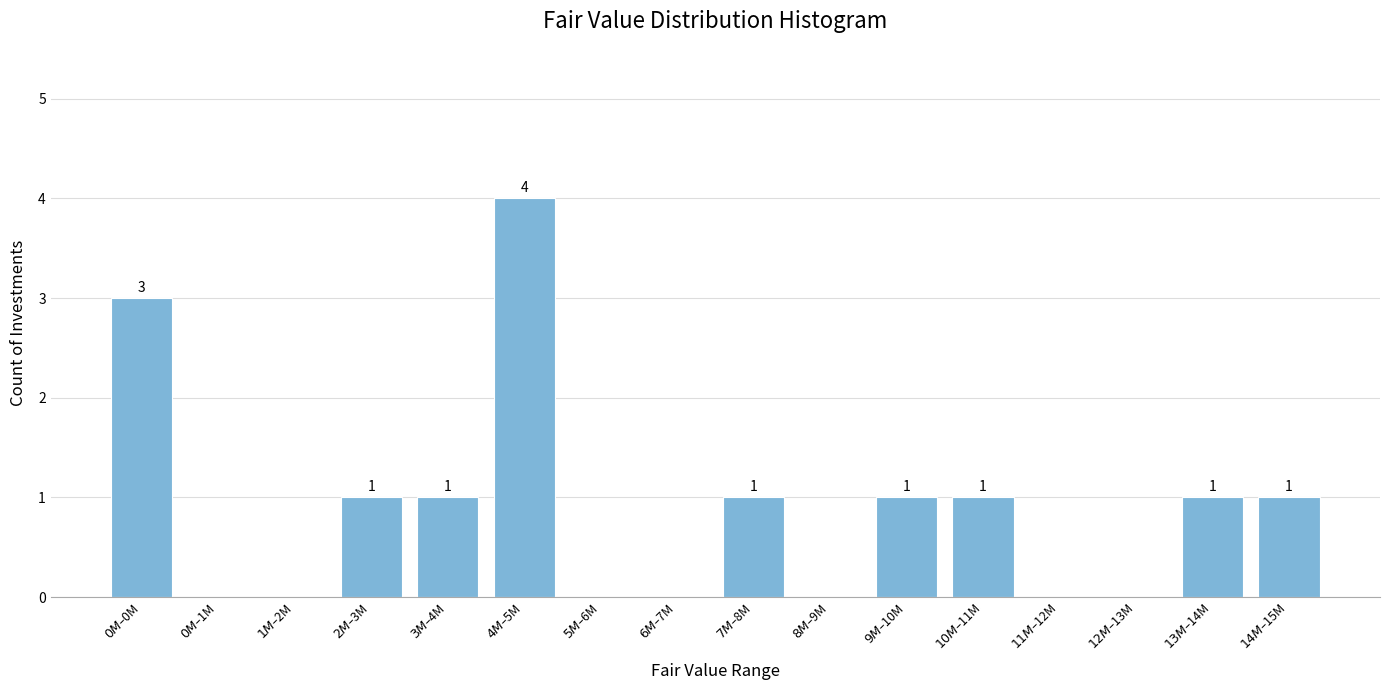

How many values are between 0 and 1?

14